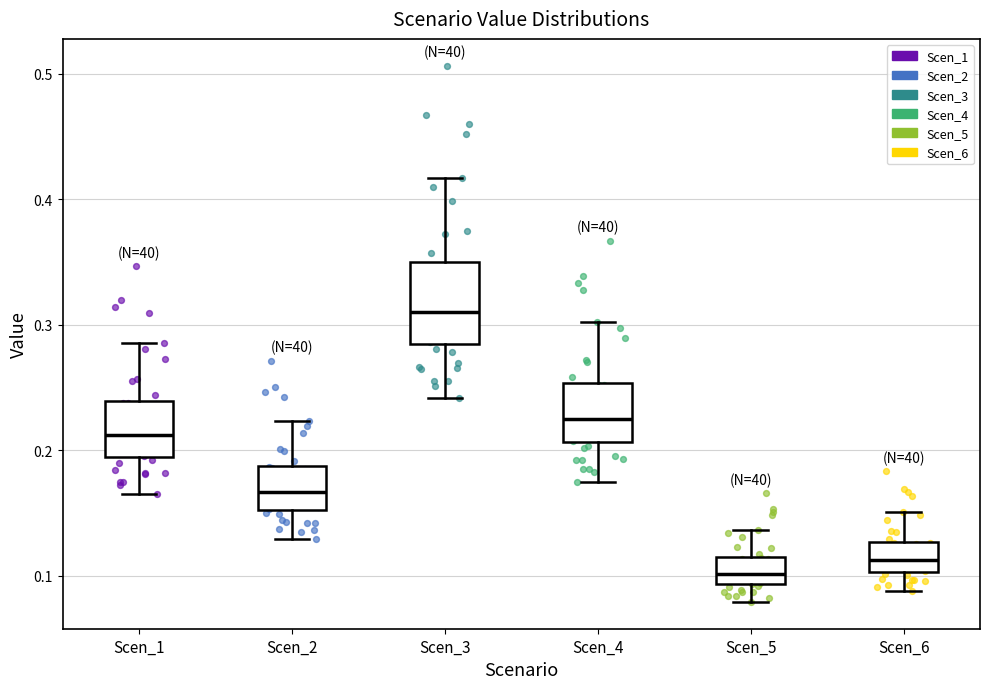

Reading left to right, read every box against the y-axis: the position of its median line, the range the box covers, and the ends of its whiskers. The values are not printed on the chart, so give them approximately, as read against the axis.

Scen_1: median 0.21, box 0.19 to 0.24, whiskers 0.17 to 0.29
Scen_2: median 0.17, box 0.15 to 0.19, whiskers 0.13 to 0.22
Scen_3: median 0.31, box 0.28 to 0.35, whiskers 0.24 to 0.42
Scen_4: median 0.23, box 0.21 to 0.25, whiskers 0.17 to 0.30
Scen_5: median 0.10, box 0.09 to 0.11, whiskers 0.08 to 0.14
Scen_6: median 0.11, box 0.10 to 0.13, whiskers 0.09 to 0.15